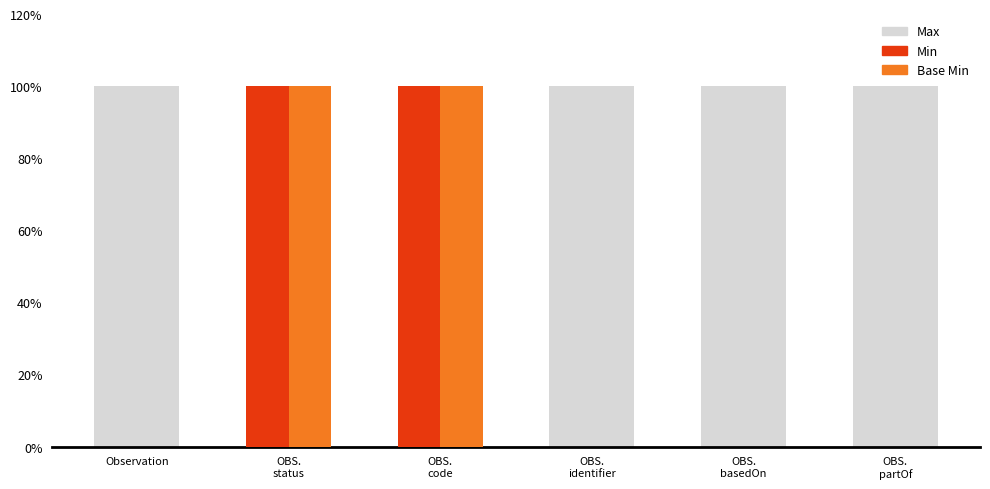

What is the difference between the second highest and second lowest values in the Base Min series?

1